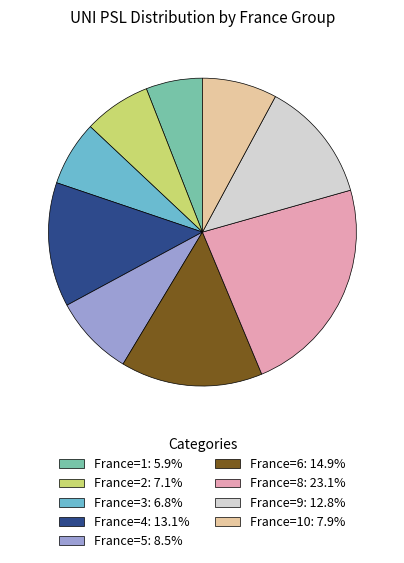

Does any single category account for the majority?

No